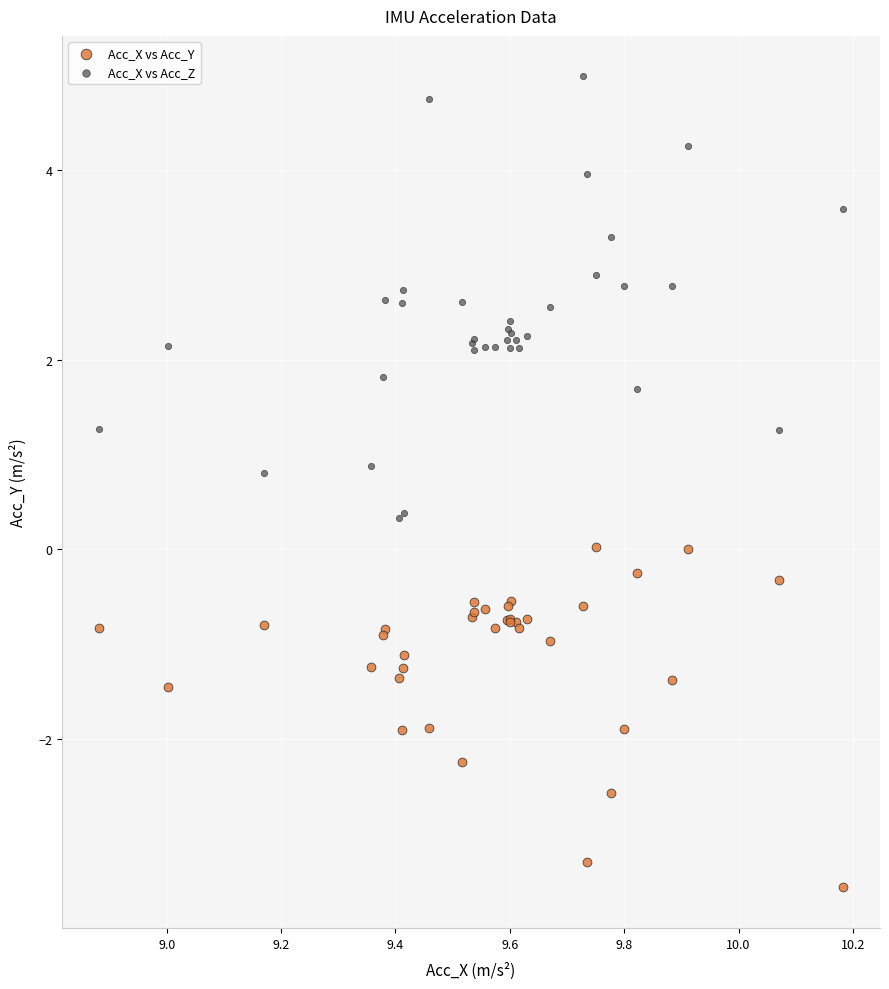

What are all the series names shown in the legend?

Acc_X vs Acc_Y, Acc_X vs Acc_Z